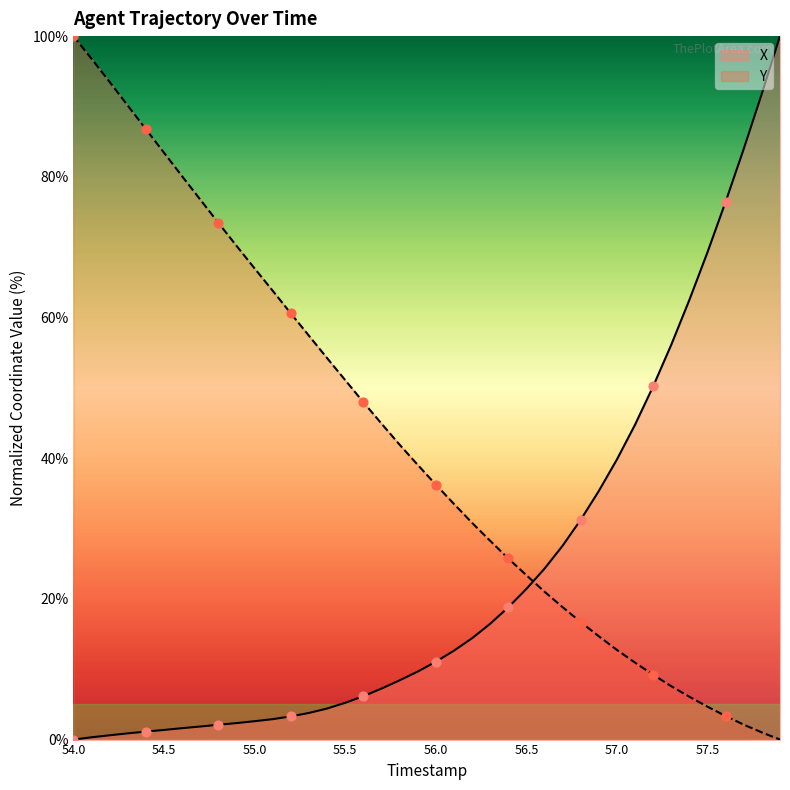

Is the value of X at 55.4 greater than the value of Y at 56.9?

No